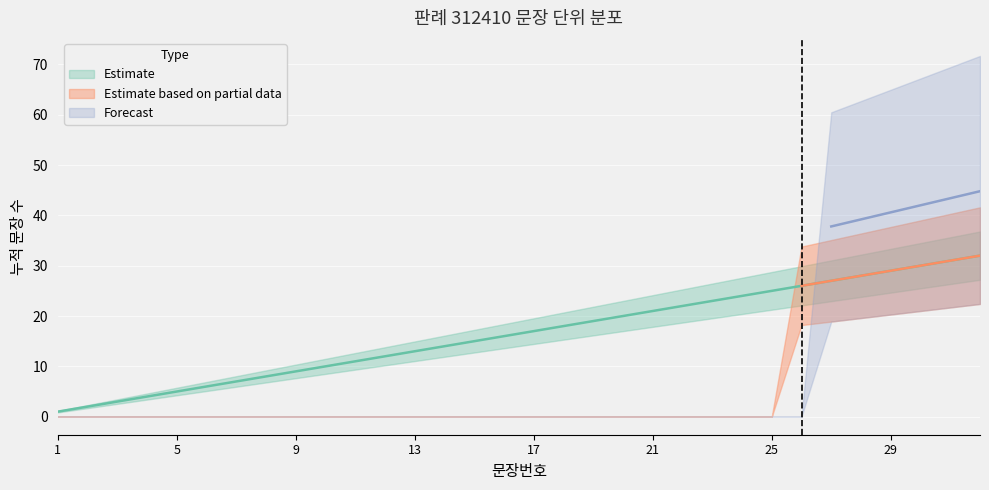

What are all the series names shown in the legend?

Estimate, Estimate based on partial data, Forecast